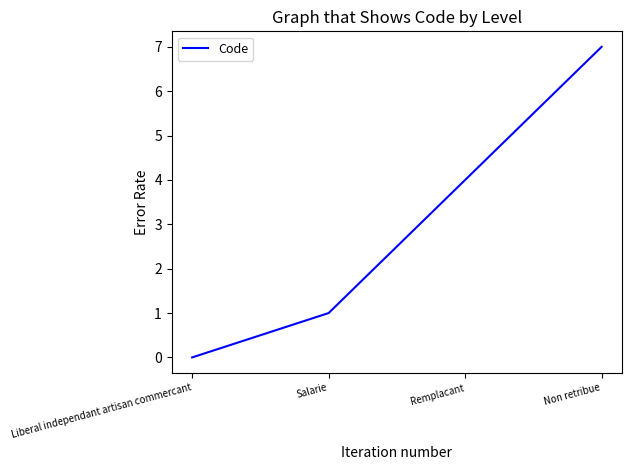

Does the chart display data point markers on the line(s)?

No